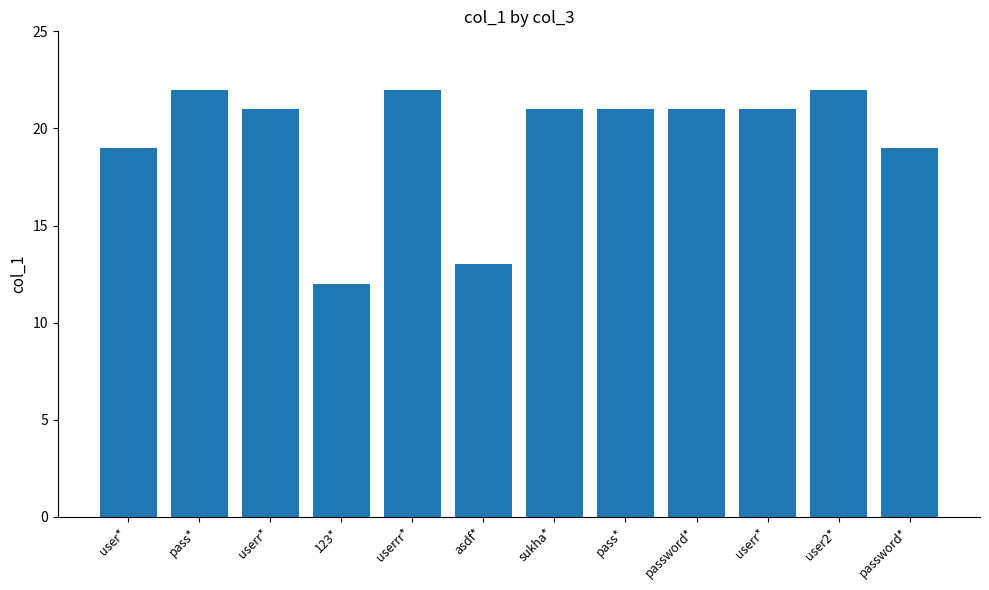

Rank the categories by value from lowest to highest.

123*, asdf*, user*, password*, userr*, sukha*, pass*, password*, userr*, pass*, userrr*, user2*